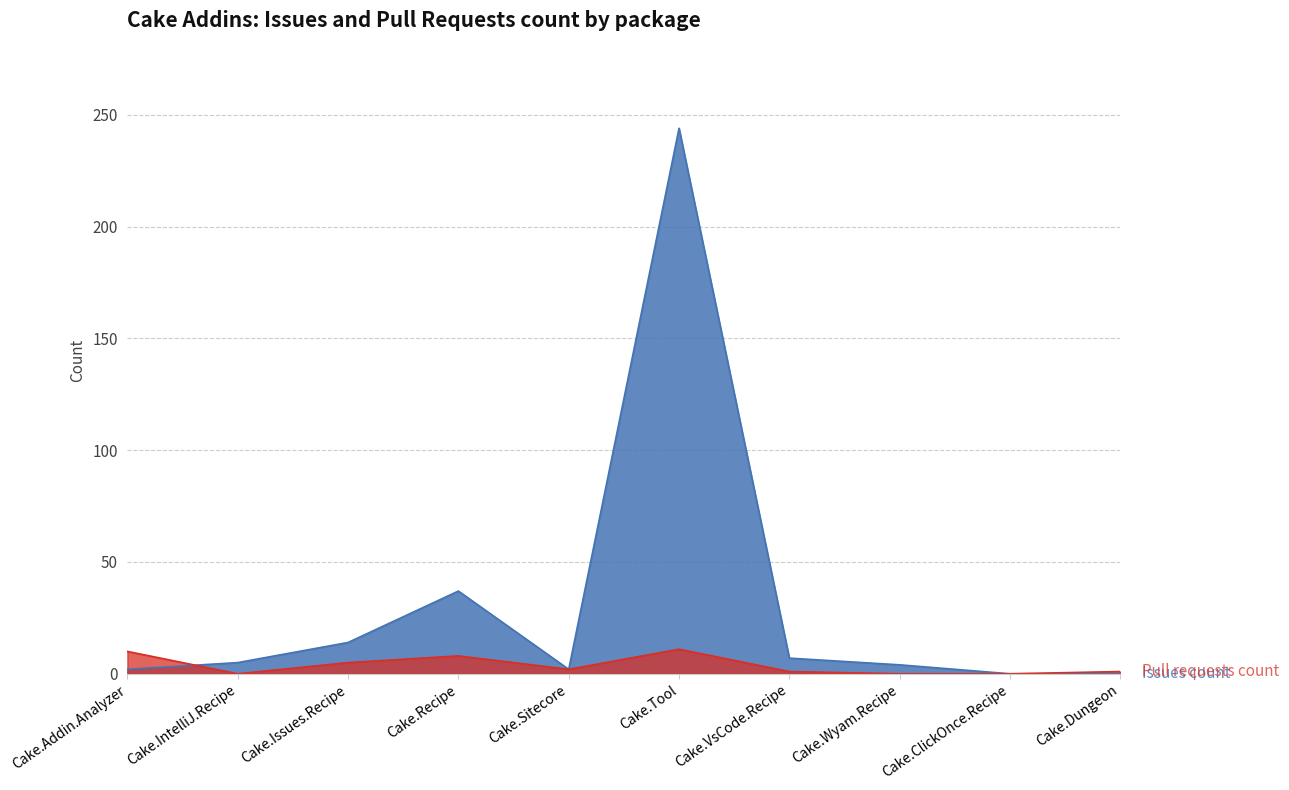

Does the chart display data point markers on the line(s)?

No